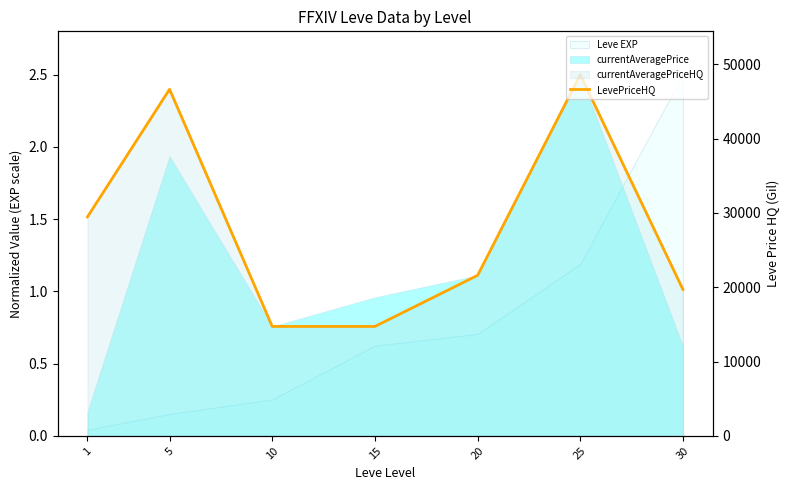

How many lines are shown in the chart?

1